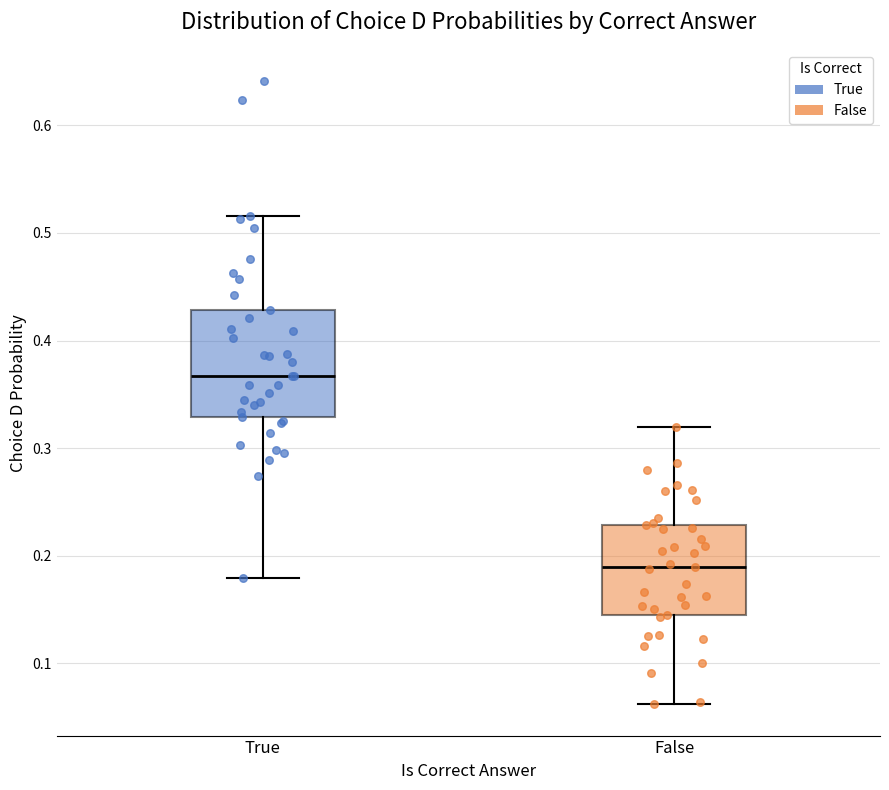

Which box's median line is the lowest?

False